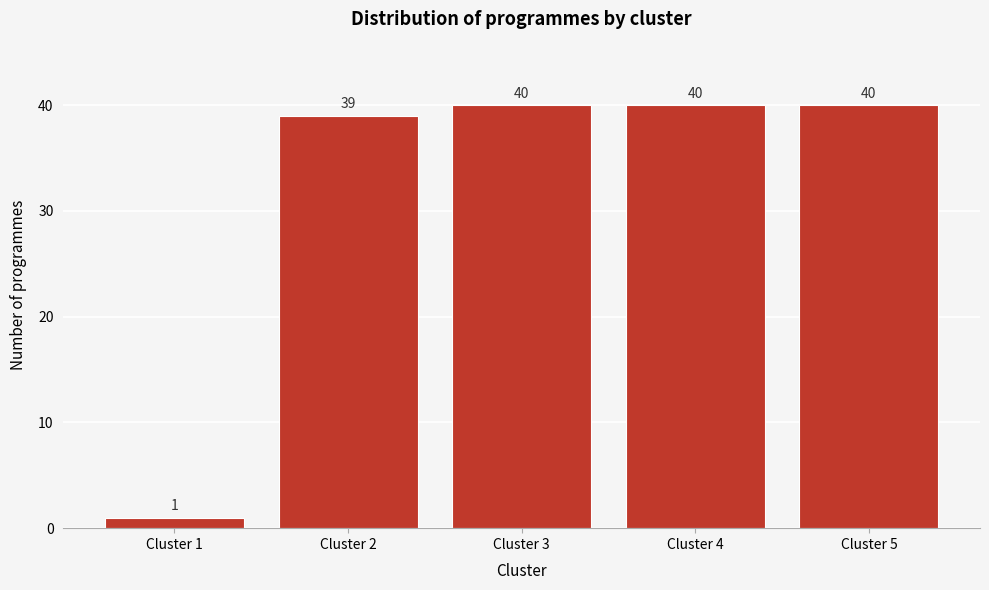

Reading left to right, what are all the values shown in this chart?

Cluster 1=1	Cluster 2=39	Cluster 3=40	Cluster 4=40	Cluster 5=40